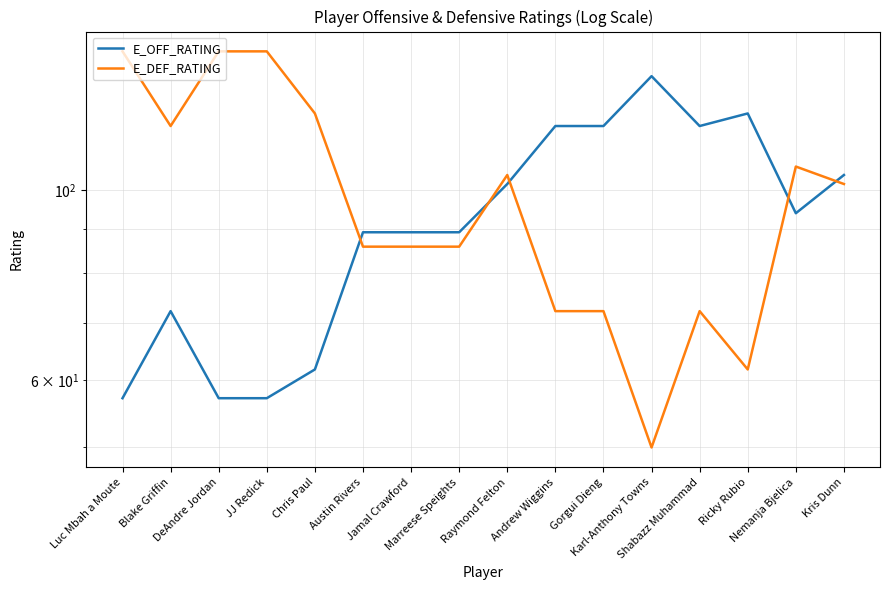

How many times do E_DEF_RATING and E_OFF_RATING cross each other?

5